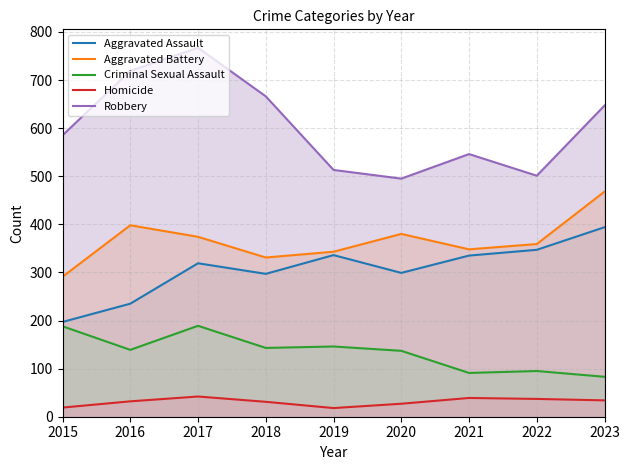

What is the minimum value for Homicide?

18